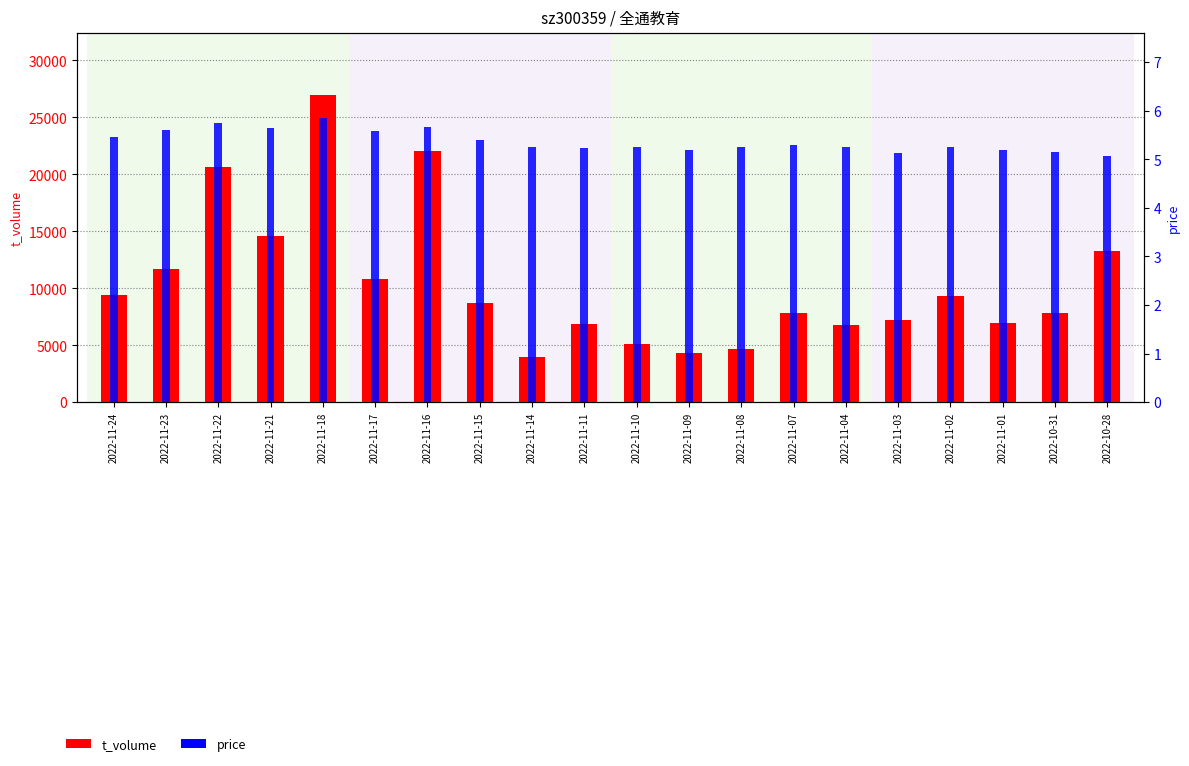

Reading right to left, what are all the values shown in this chart?

t_volume: 2022-10-28=13309.0	2022-10-31=7789.0	2022-11-01=6945.0	2022-11-02=9363.0	2022-11-03=7210.0	2022-11-04=6771.0	2022-11-07=7835.0	2022-11-08=4681.0	2022-11-09=4344.0	2022-11-10=5123.0	2022-11-11=6887.0	2022-11-14=3994.0	2022-11-15=8673.0	2022-11-16=22014.0	2022-11-17=10839.0	2022-11-18=26973.0	2022-11-21=14610.0	2022-11-22=20629.0	2022-11-23=11699.0	2022-11-24=9410.0
price: 2022-10-28=5.1	2022-10-31=5.2	2022-11-01=5.2	2022-11-02=5.3	2022-11-03=5.1	2022-11-04=5.3	2022-11-07=5.3	2022-11-08=5.2	2022-11-09=5.2	2022-11-10=5.2	2022-11-11=5.2	2022-11-14=5.2	2022-11-15=5.4	2022-11-16=5.7	2022-11-17=5.6	2022-11-18=5.8	2022-11-21=5.7	2022-11-22=5.8	2022-11-23=5.6	2022-11-24=5.5